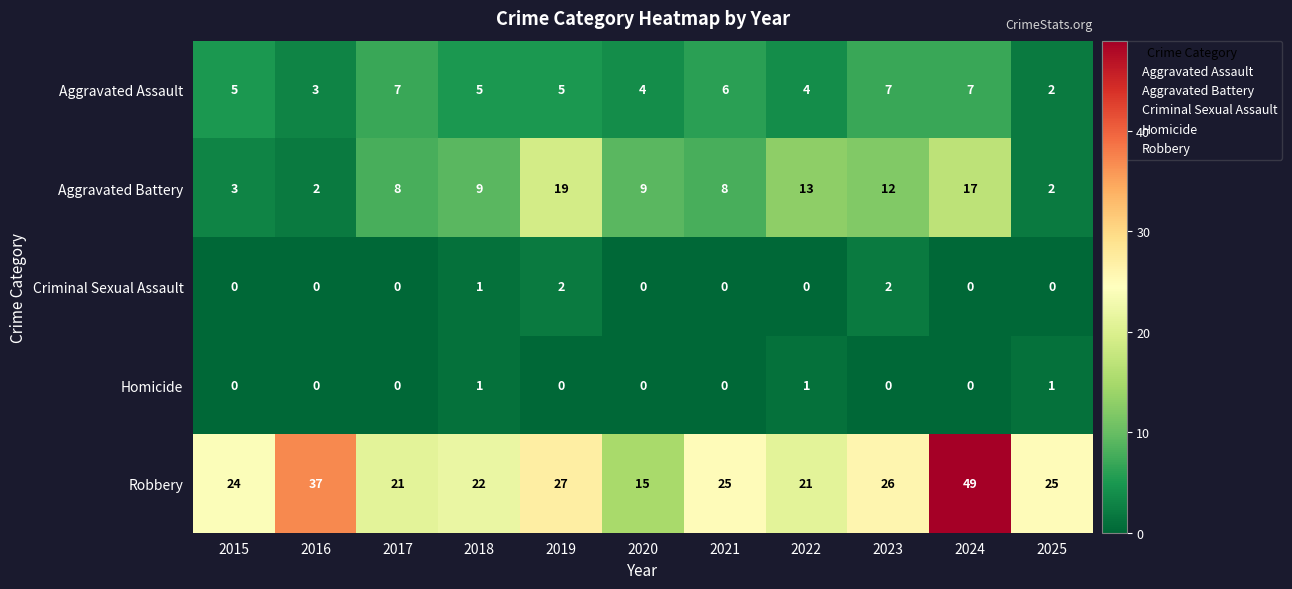

What is the total value across all series at 2016?

42